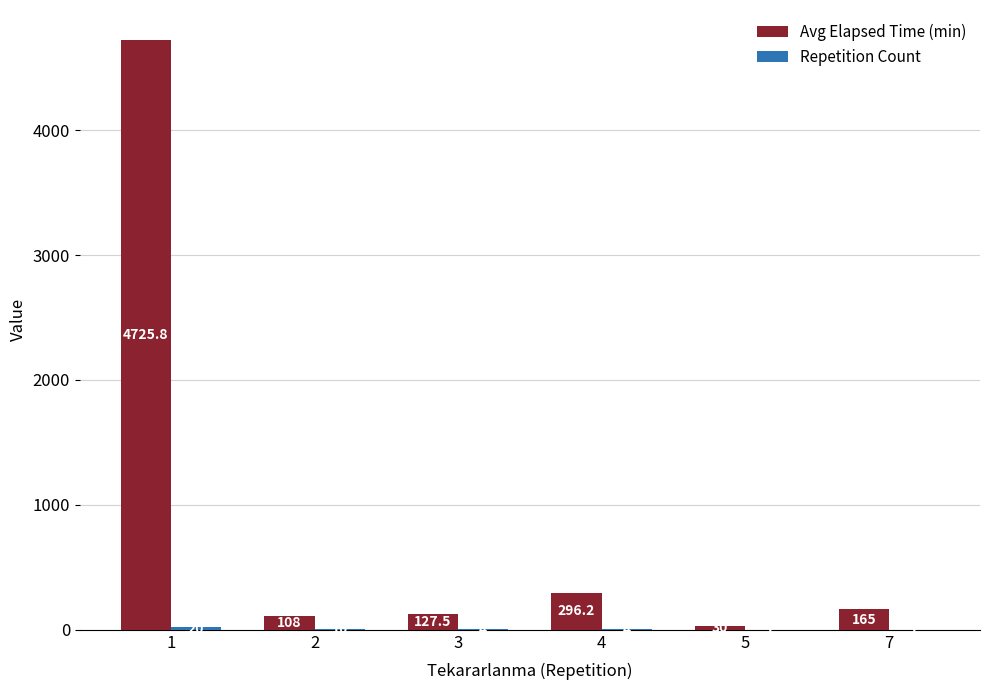

Which series has the largest total across all categories?

Avg Elapsed Time (min)